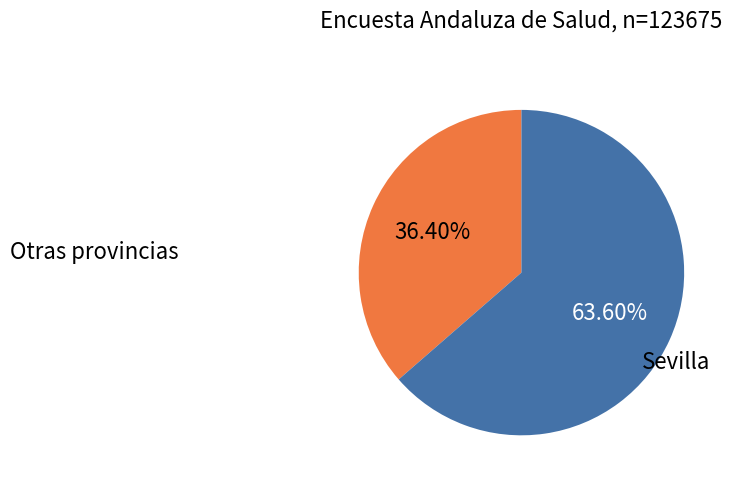

Does any single category account for the majority?

Yes